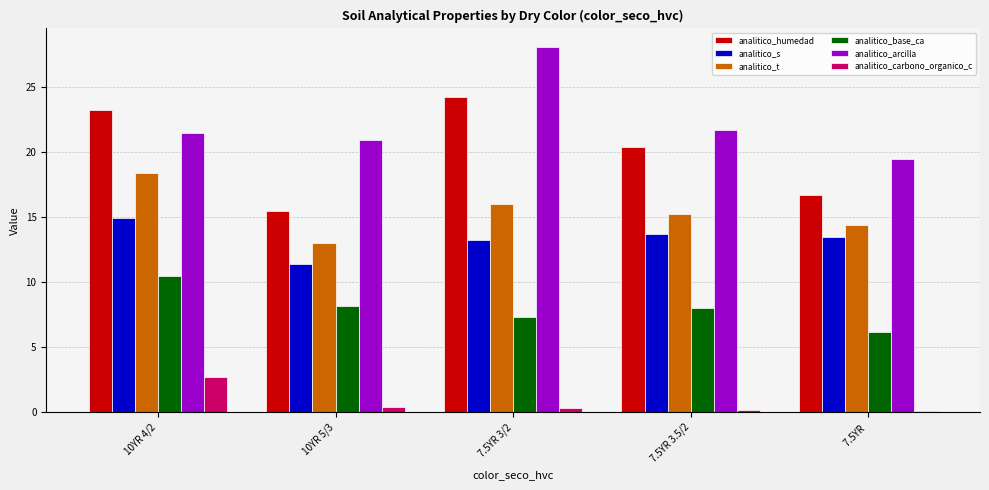

Which series has the largest total across all categories?

analitico_arcilla